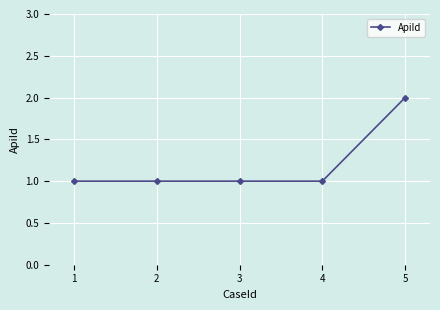

At which category does the chart reach its peak across all series?

5